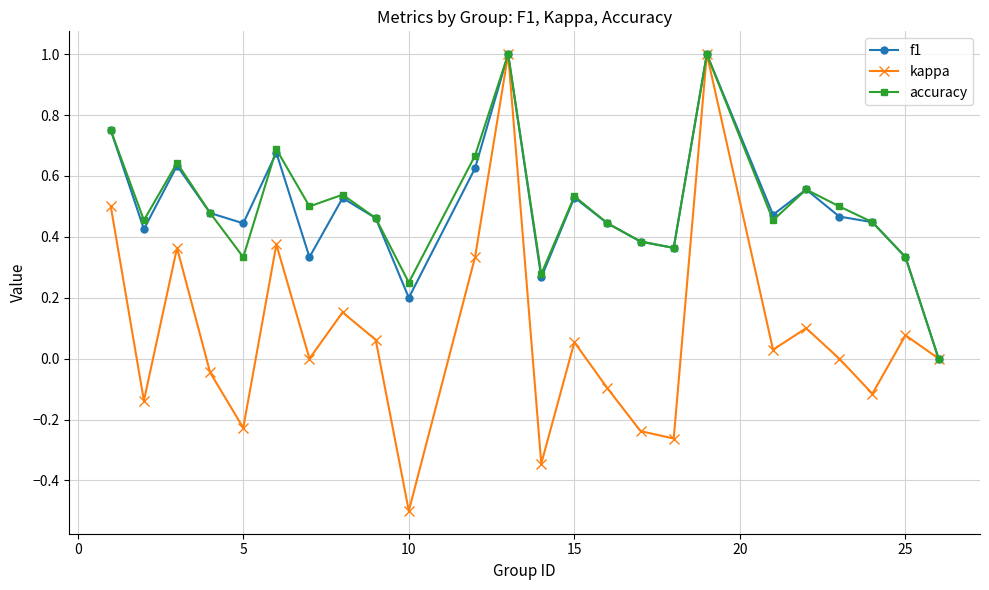

What is the maximum value shown in the chart?

1.0